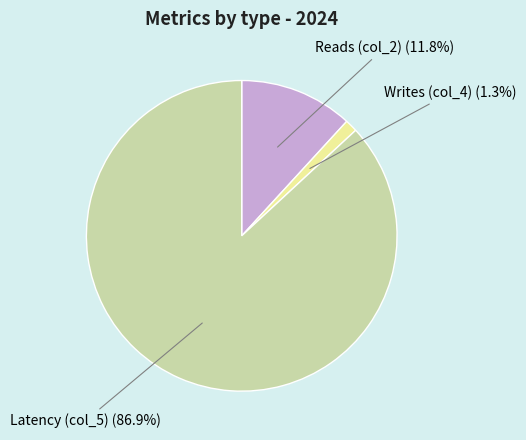

Which category has the smallest portion of the pie?

Writes (col_4)